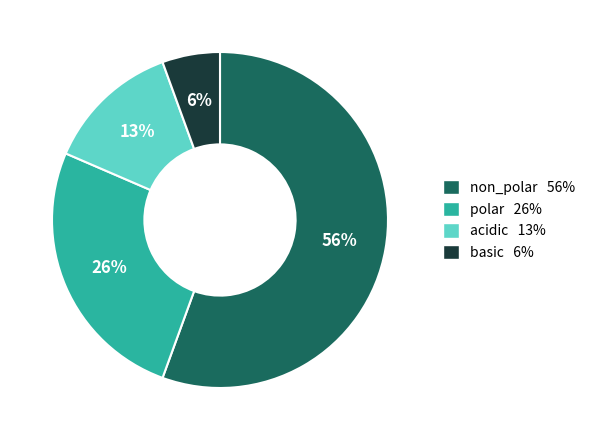

Which slice is the largest?

non_polar